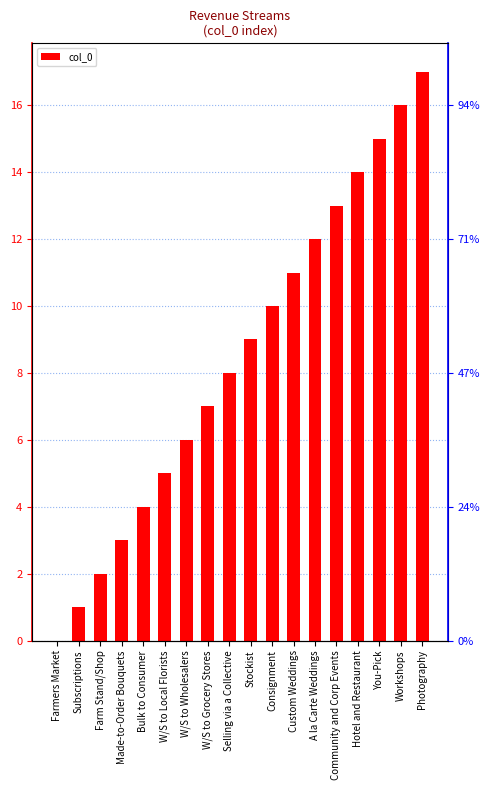

What is the ratio of the value at Community and Corp Events to the value at Made-to-Order Bouquets?

4.3